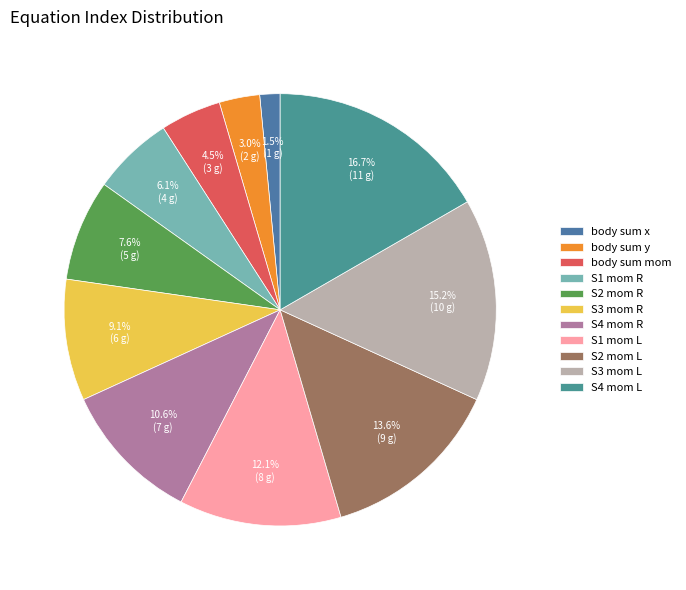

To the nearest percent, what is the difference between the largest and smallest slice percentages?

15%